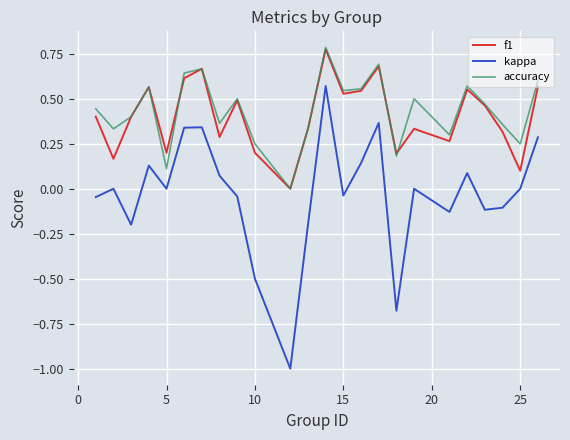

Which series has the largest range (max minus min)?

kappa